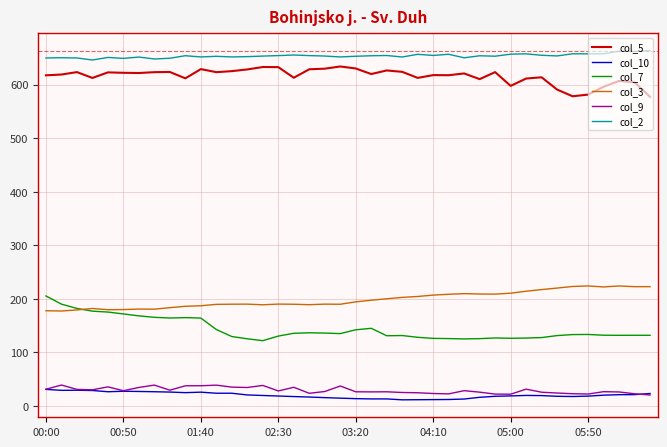

How many values in the col_7 series exceed 133?

20